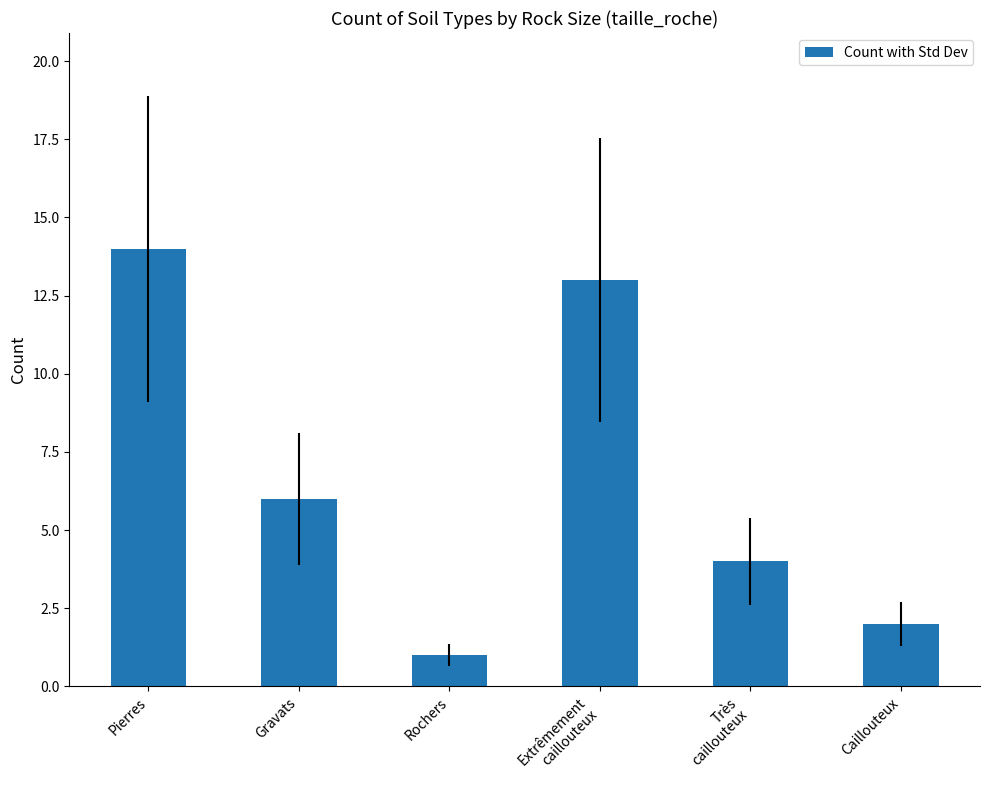

How many values are below 6?

3